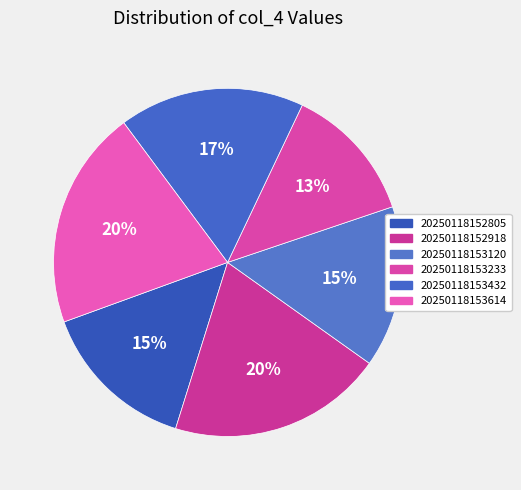

How many segments does this pie chart have?

6